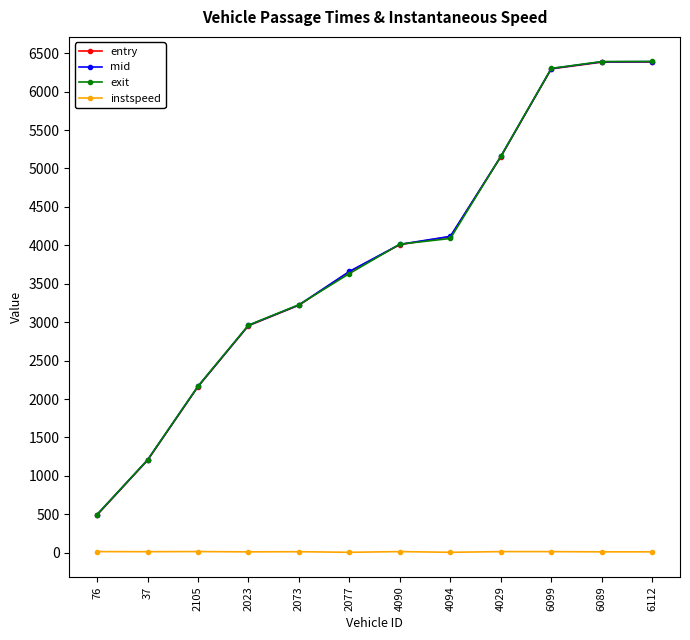

How many lines are shown in the chart?

4